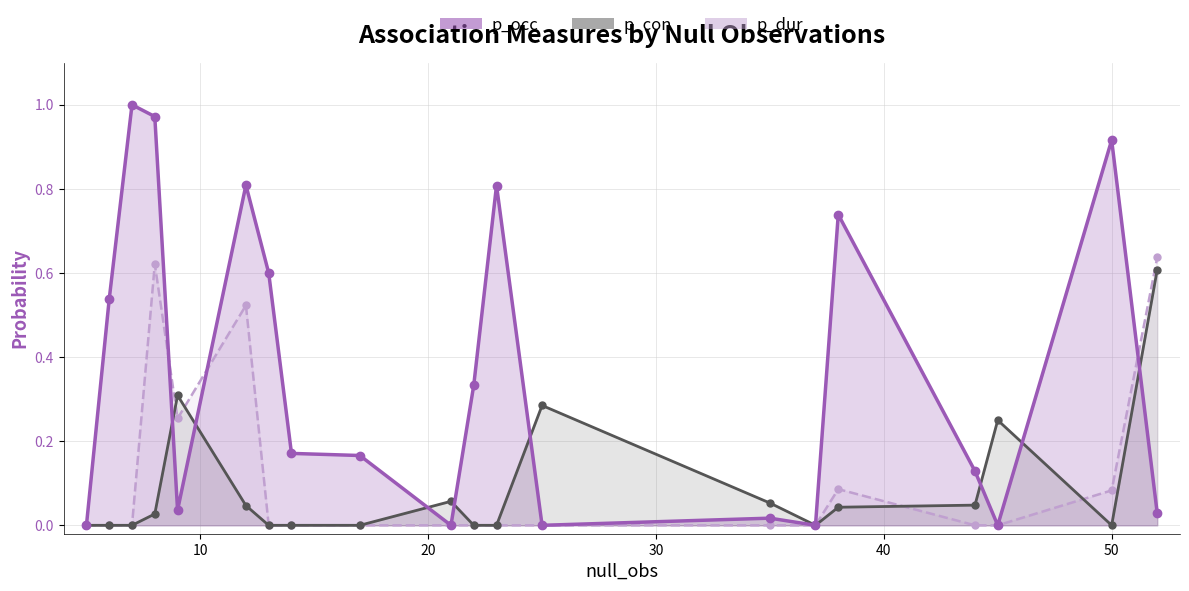

How many values in p_con are above zero?

10